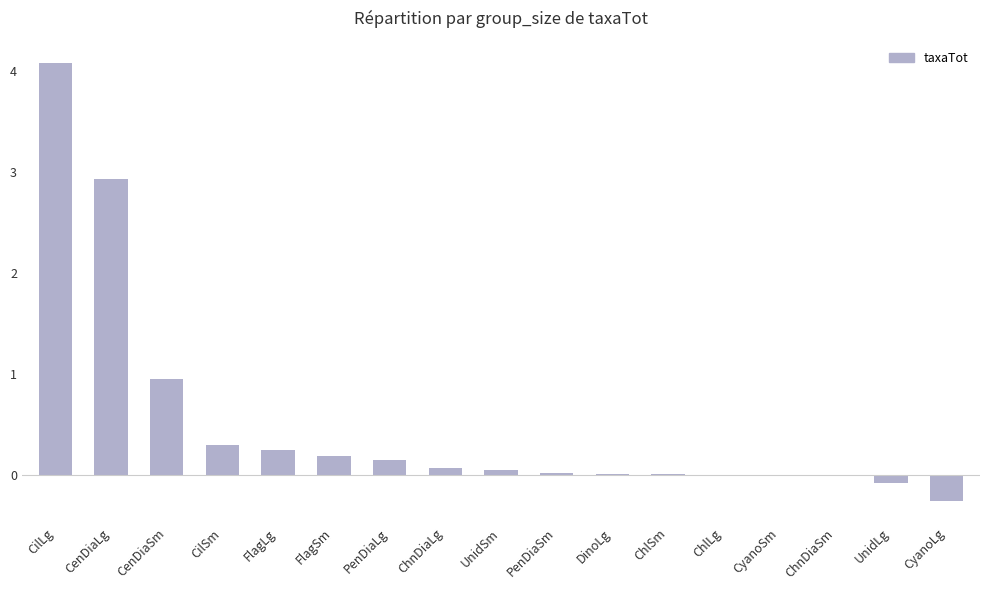

Which has a higher value, ChlSm or CenDiaLg?

CenDiaLg